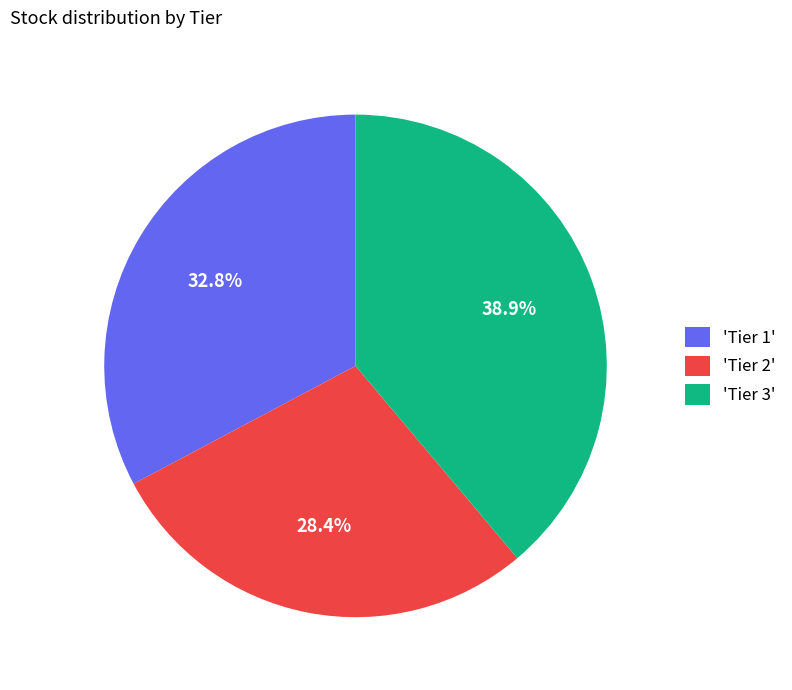

Which category has the smallest portion of the pie?

'Tier 2'